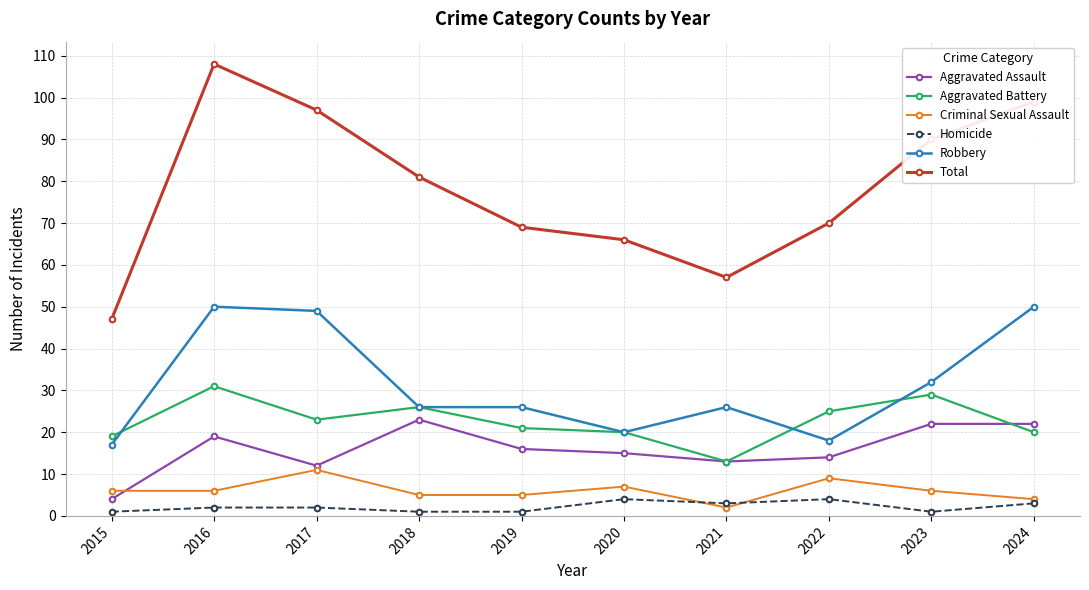

Is it true that Aggravated Battery equals 26 at 2018?

True